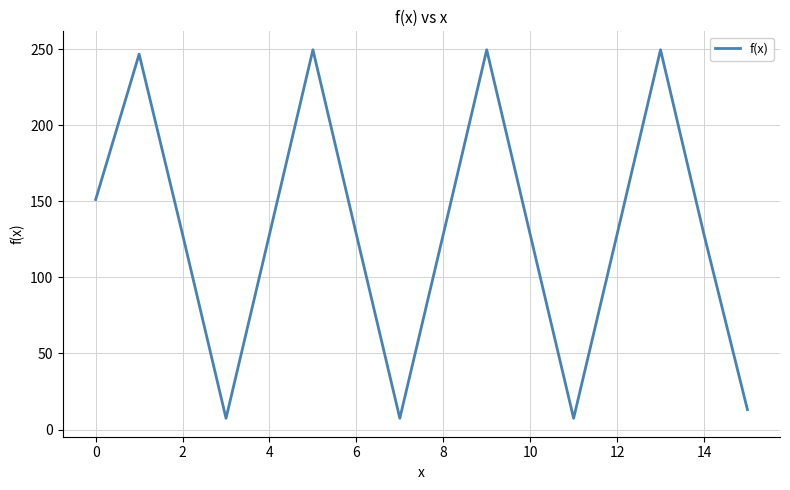

How many values are below 128?

4